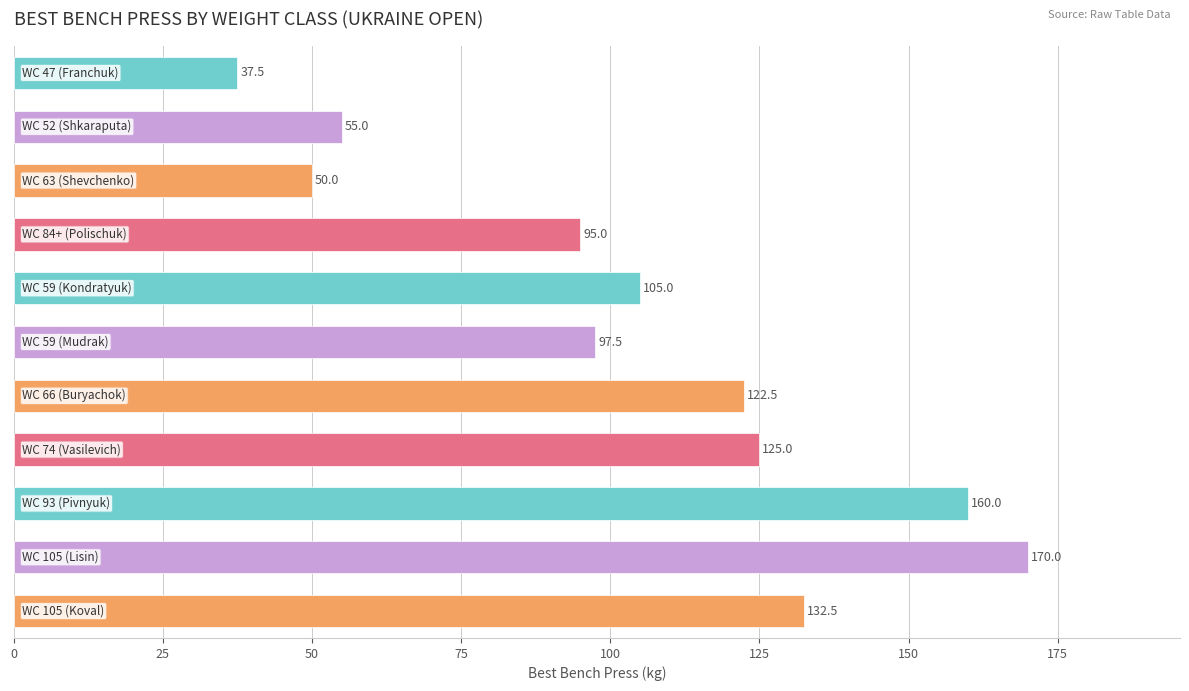

How many values are below 105?

5